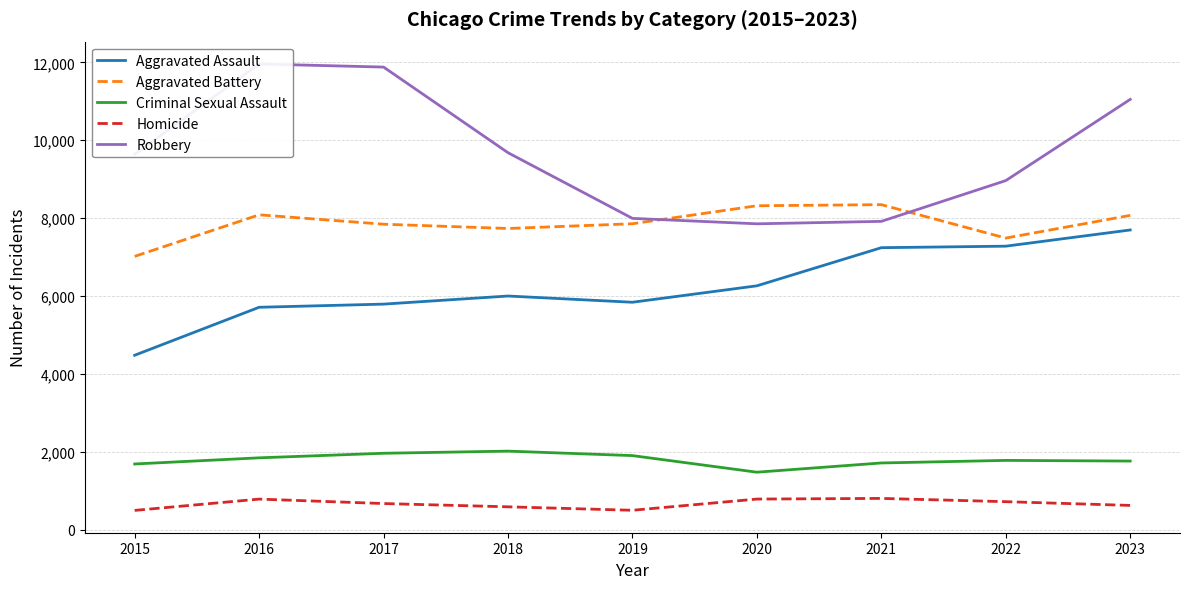

Reading left to right, list all the values displayed in this chart.

Aggravated Assault: 2015=4480	2016=5712	2017=5793	2018=6001	2019=5841	2020=6263	2021=7242	2022=7281	2023=7697
Aggravated Battery: 2015=7019	2016=8086	2017=7845	2018=7735	2019=7857	2020=8319	2021=8347	2022=7489	2023=8072
Criminal Sexual Assault: 2015=1688	2016=1846	2017=1963	2018=2018	2019=1903	2020=1477	2021=1714	2022=1780	2023=1763
Homicide: 2015=496	2016=786	2017=672	2018=588	2019=499	2020=787	2021=804	2022=720	2023=624
Robbery: 2015=9638	2016=11960	2017=11880	2018=9681	2019=7995	2020=7855	2021=7918	2022=8965	2023=11050